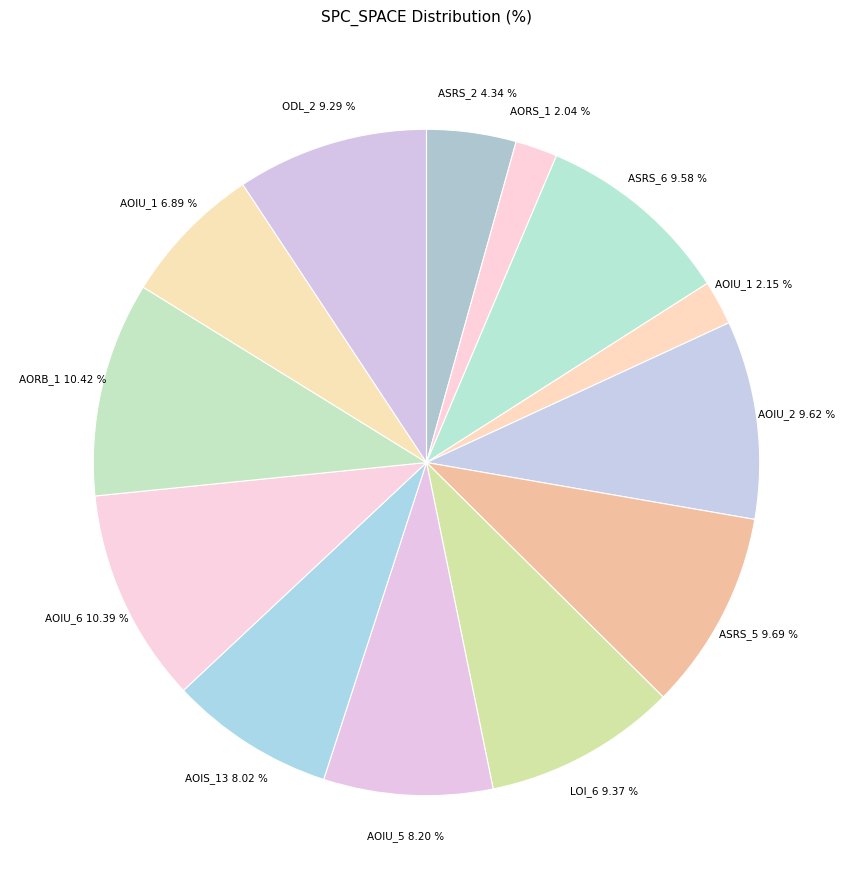

Between AOIU_2 9.62 % and AOIU_6 10.39 %, which is larger?

AOIU_6 10.39 %